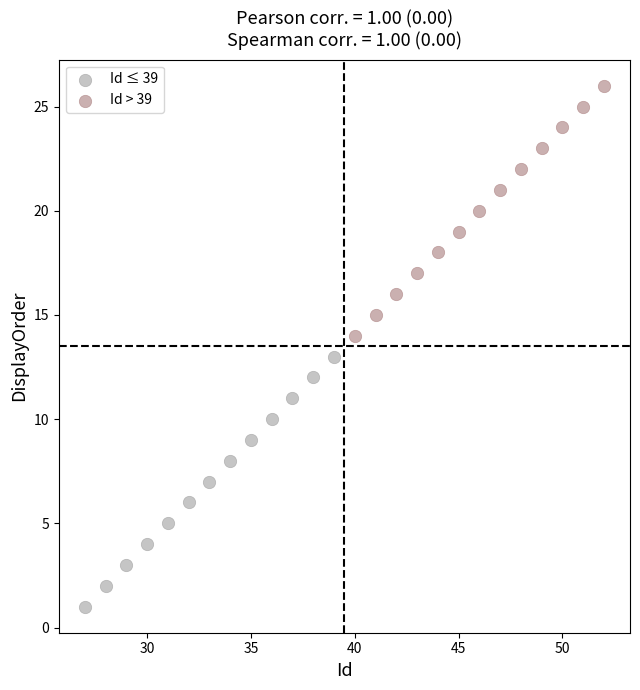

Which series reaches the maximum Y coordinate?

Id > 39